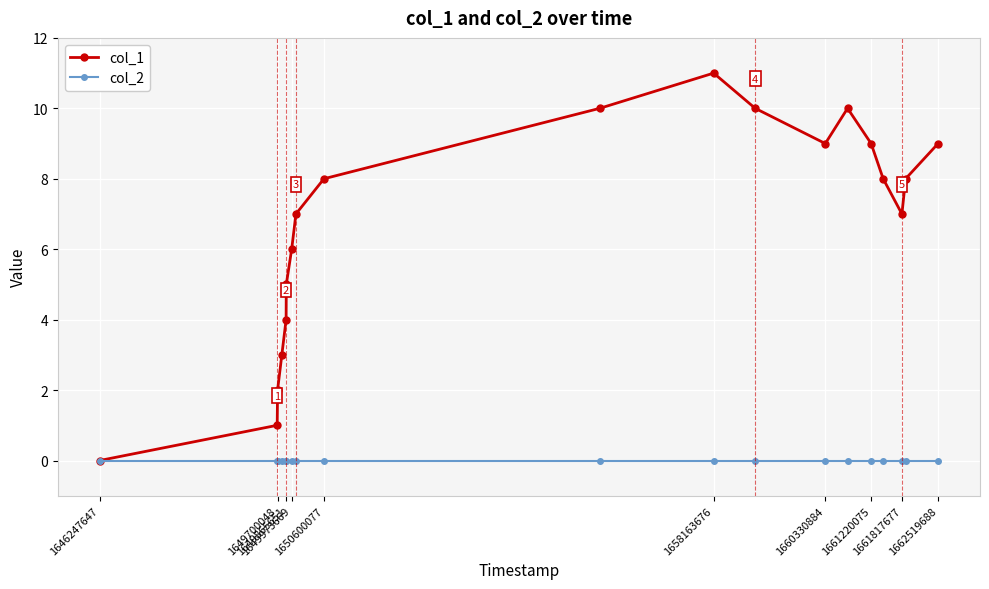

Which series has the widest spread of values?

col_1